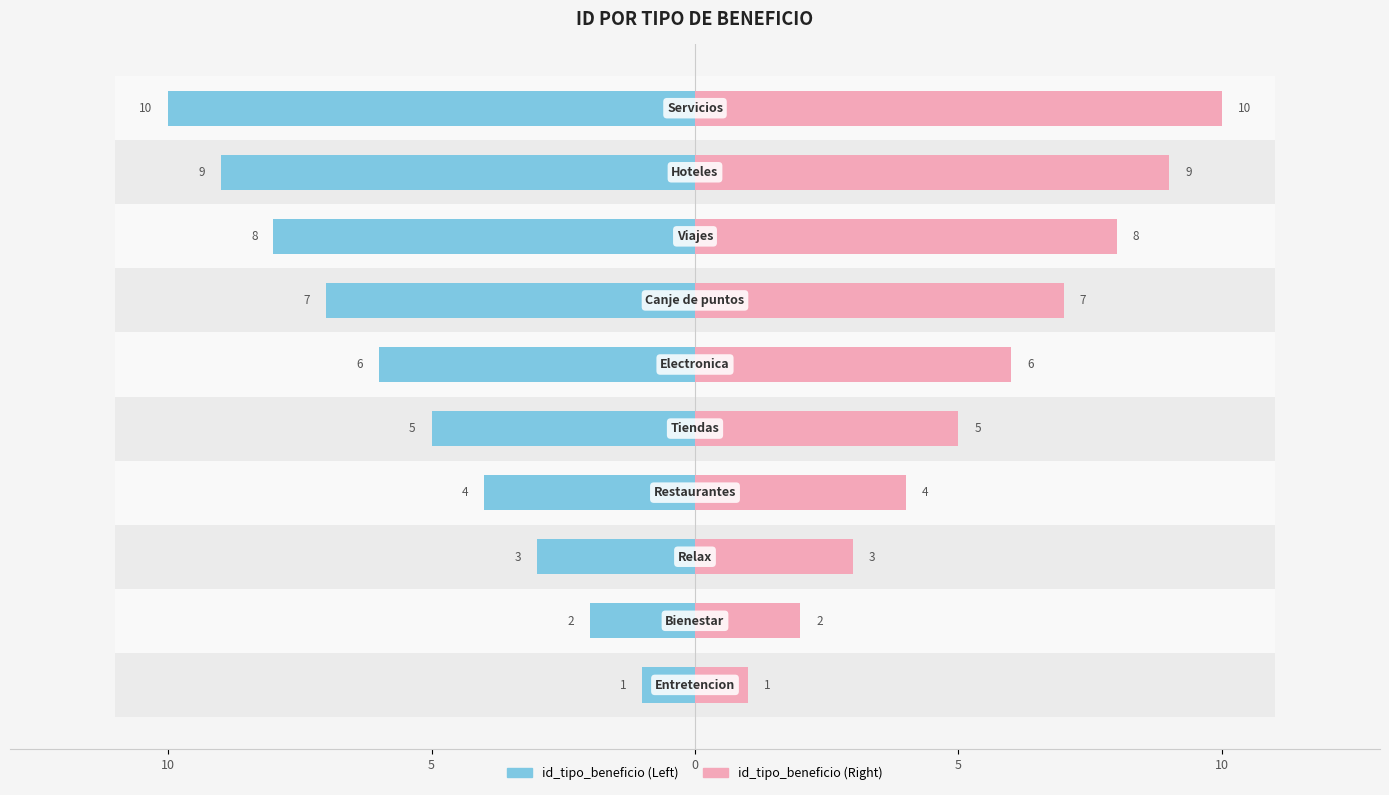

Is the value of id_tipo_beneficio at 5 greater than the value of id_tipo_beneficio (right) at 10?

No